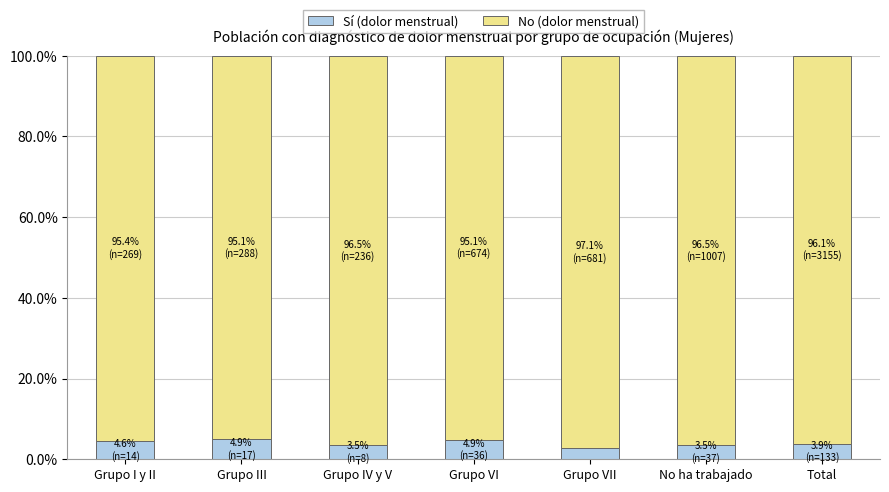

What is the highest value of the Sí (dolor menstrual) series?

4.9